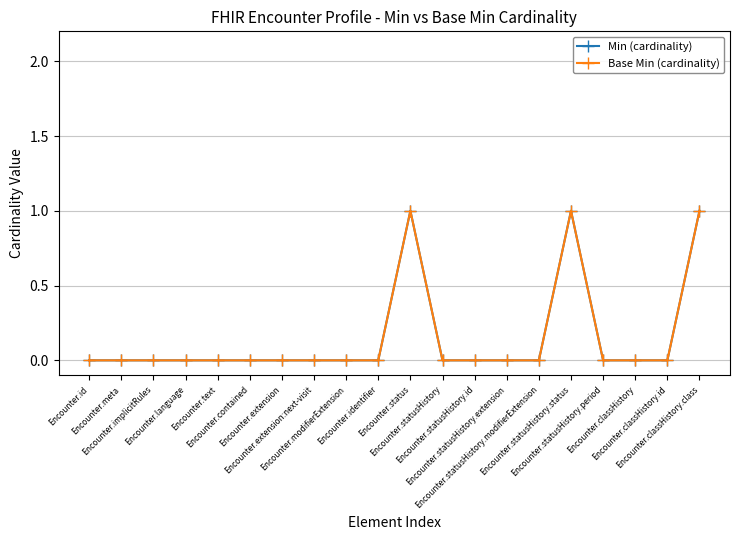

Reading right to left, transcribe all the data shown in this chart.

Min (cardinality): 1	0	0	0	1	0	0	0	0	1	0	0	0	0	0	0	0	0	0	0
Base Min (cardinality): 1	0	0	0	1	0	0	0	0	1	0	0	0	0	0	0	0	0	0	0